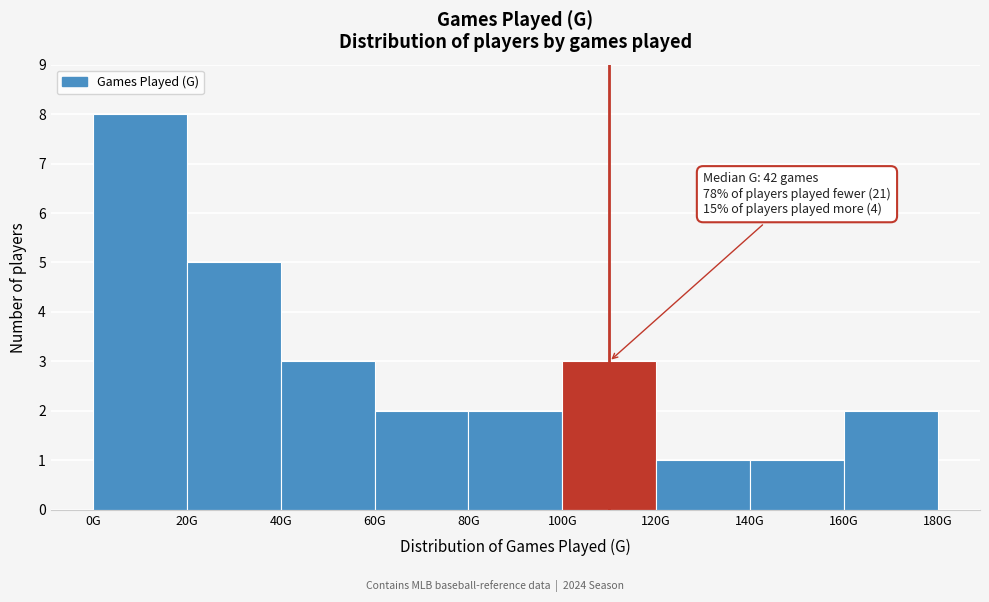

Reading left to right, what are all the values shown in this chart?

0G=8	20G=5	40G=3	60G=2	80G=2	100G=3	120G=1	140G=1	160G=2